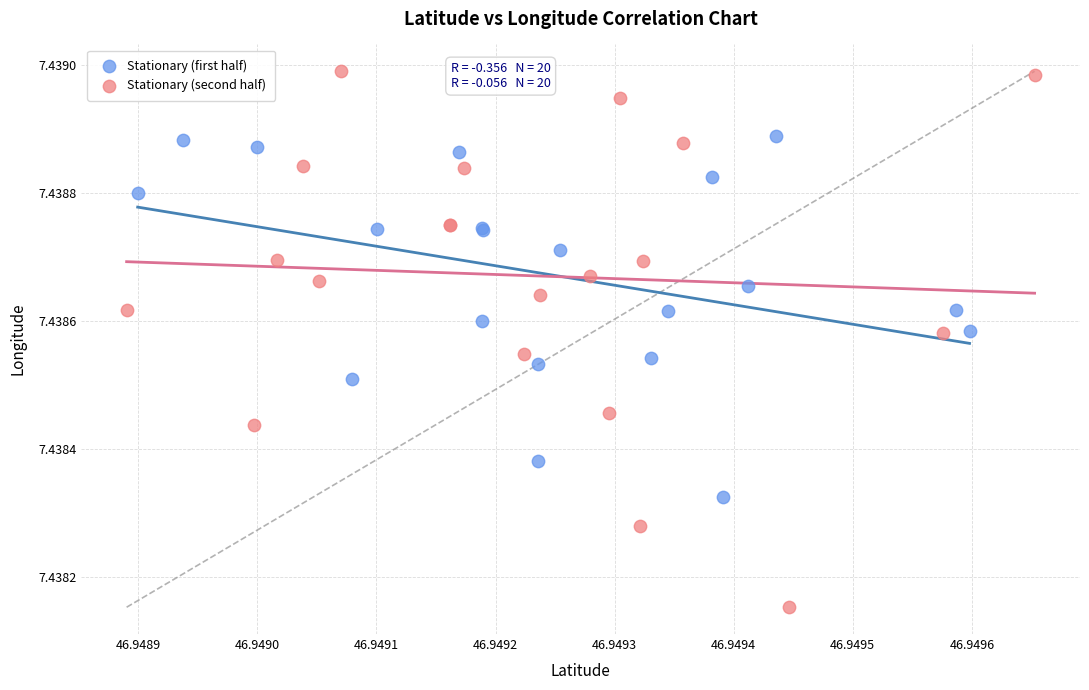

Which series contains the lowest Y value?

Stationary (second half)